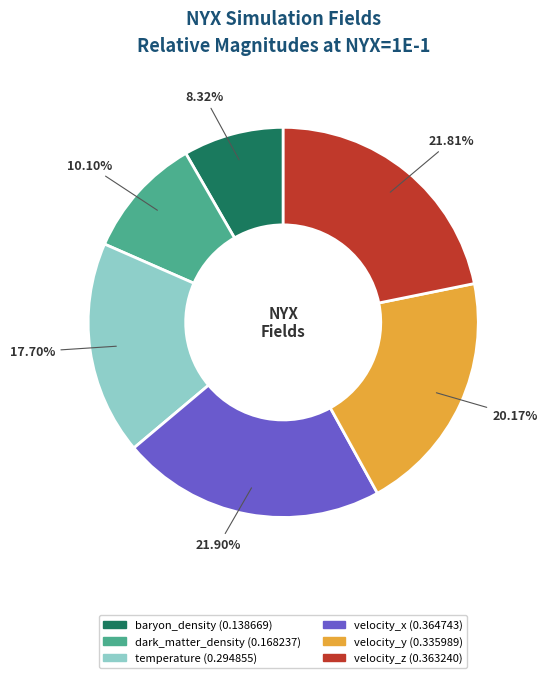

To the nearest percent, what is the difference between the largest and smallest slice percentages?

14%